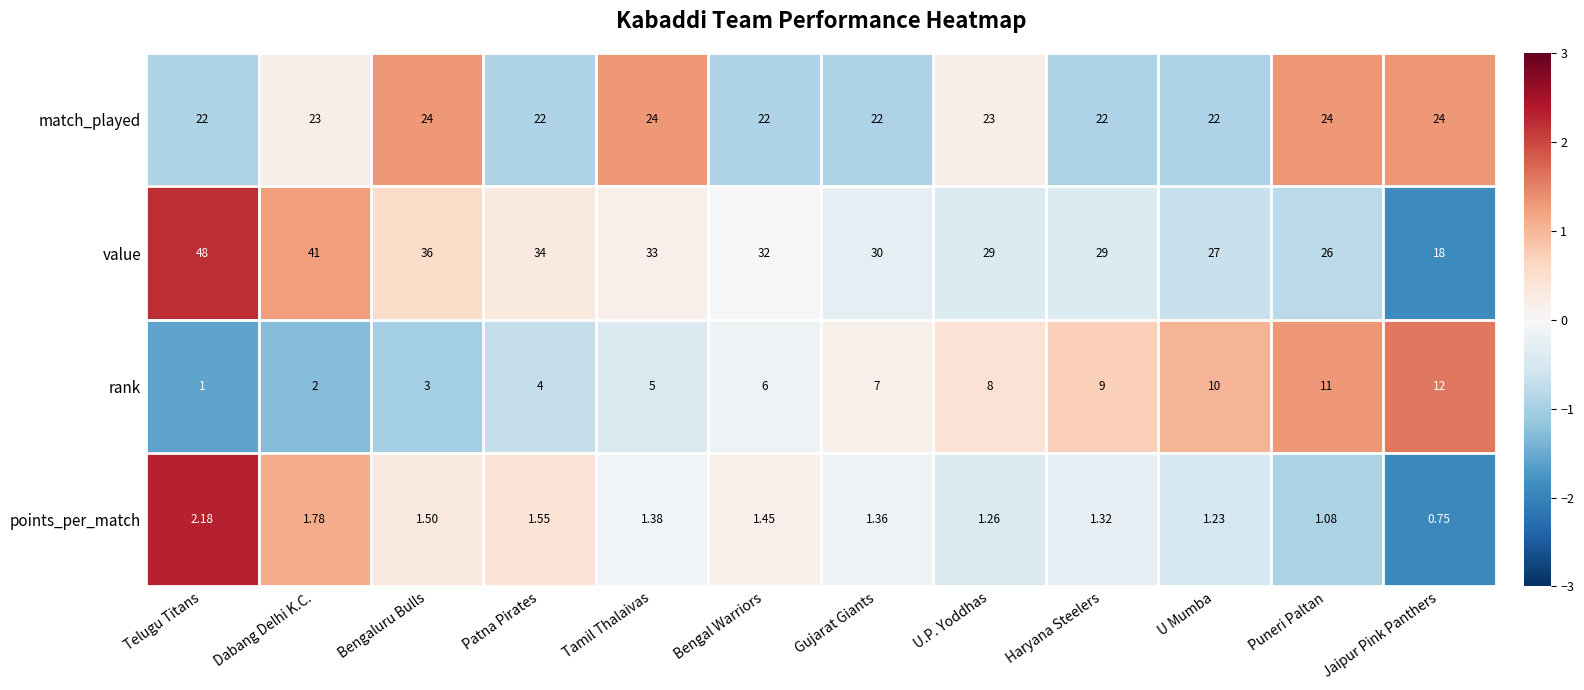

Rank the series at Telugu Titans from lowest to highest value.

rank, points_per_match, match_played, value